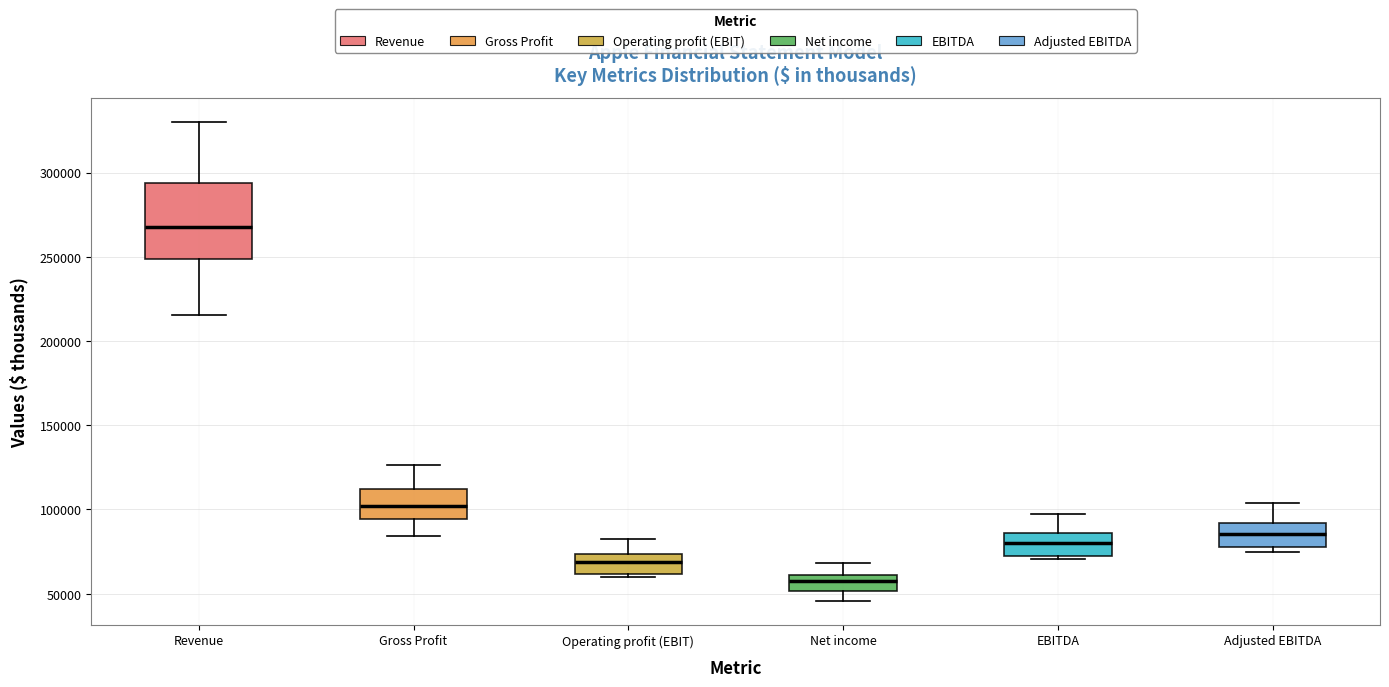

Which box is the tallest, from its lower edge to its upper edge?

Revenue